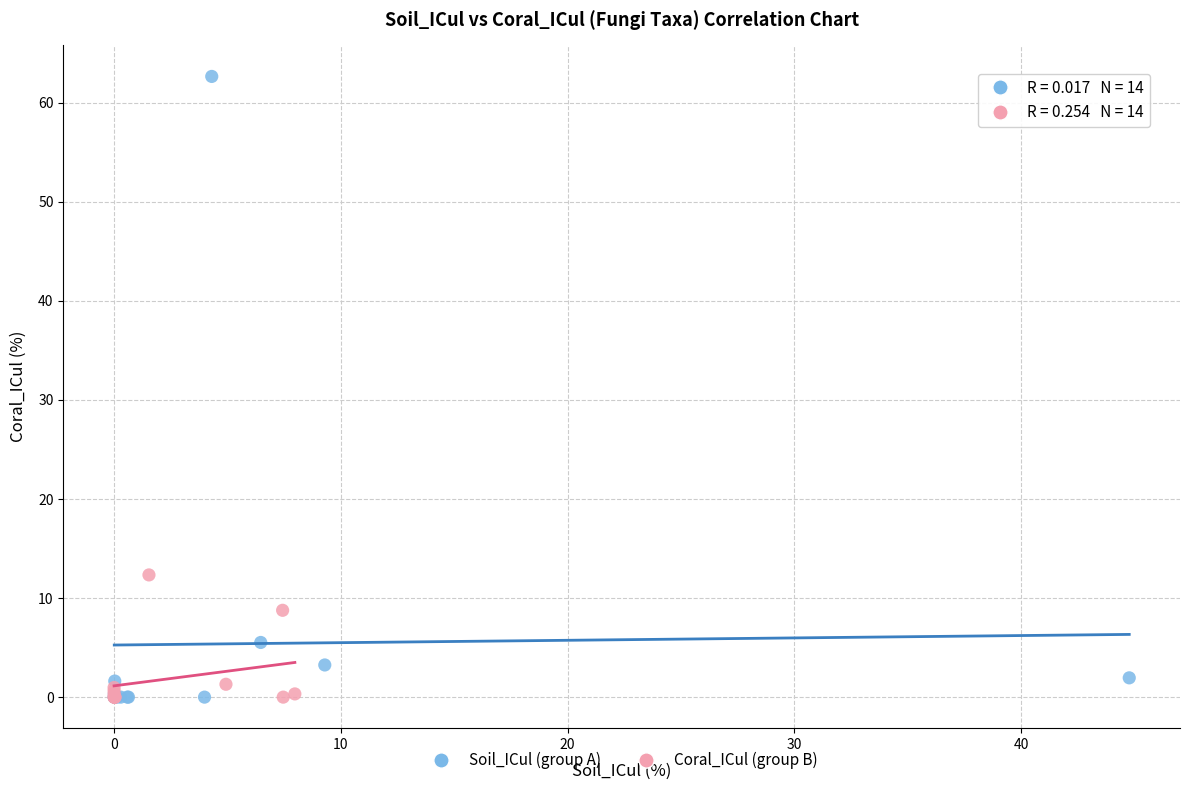

Which series contains the highest Y value?

Soil_ICul (group A)